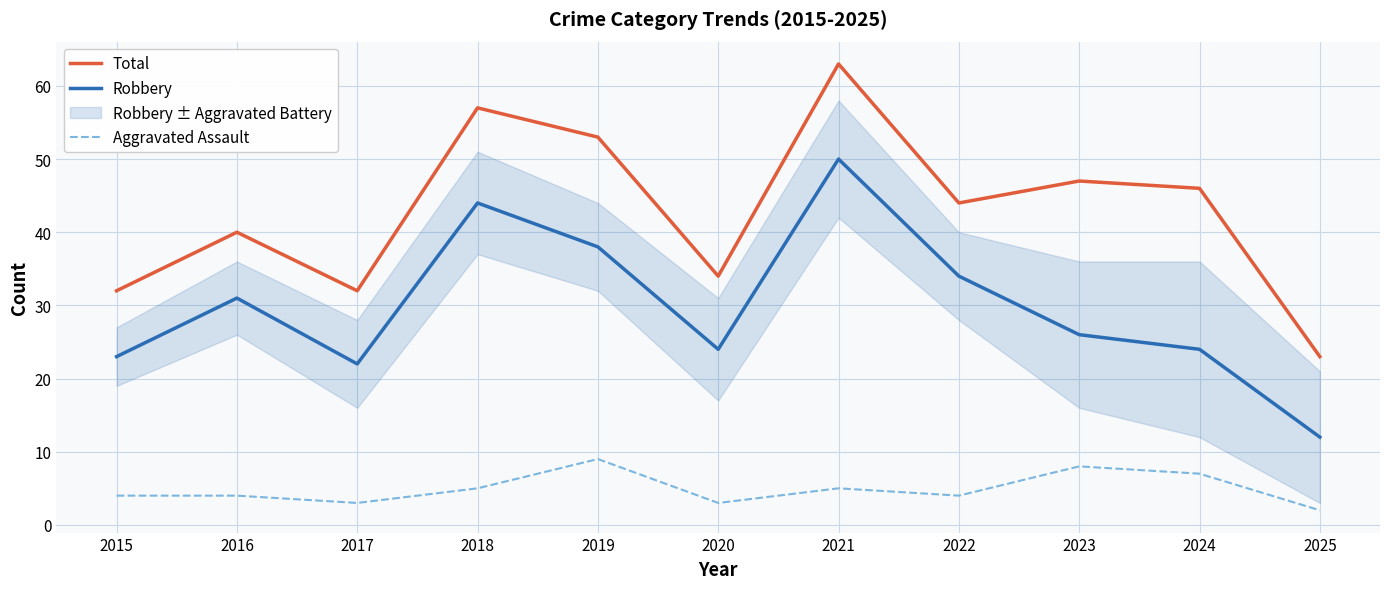

What is the greatest value displayed?

63